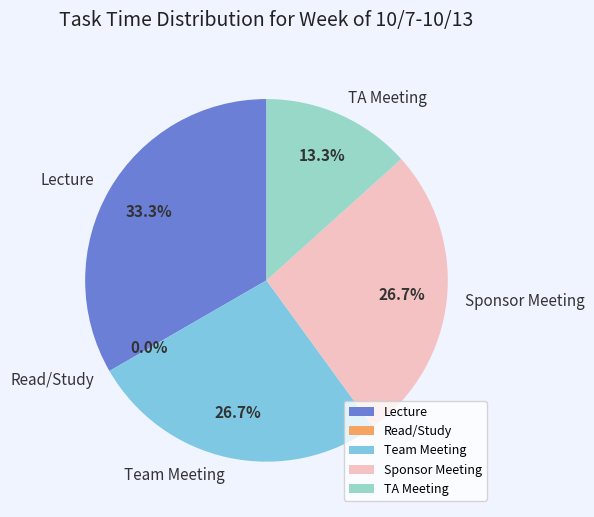

How many segments does this pie chart have?

5